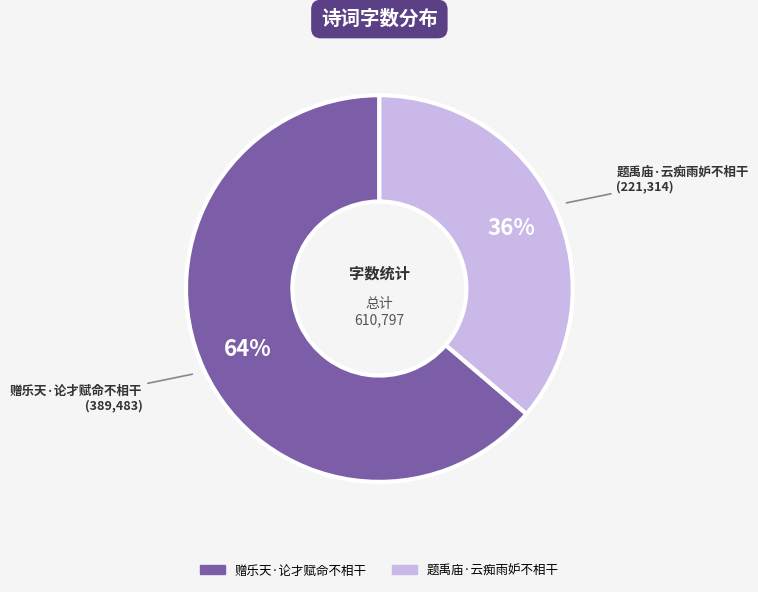

What is the ratio of the value at 赠乐天·论才赋命不相干 to the value at 题禹庙·云痴雨妒不相干?

1.8